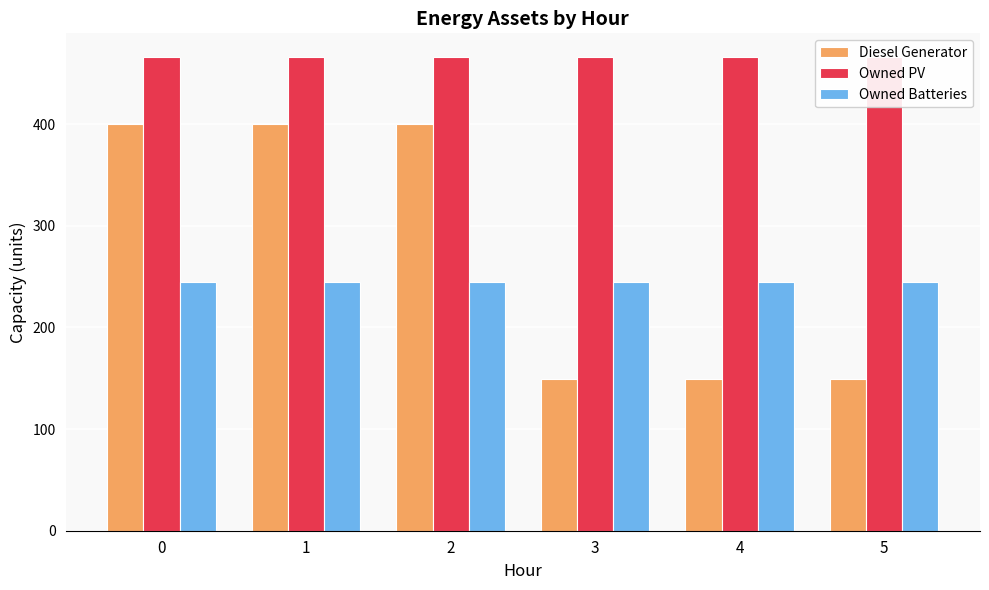

What is the sum of the Diesel Generator values at 1 and 5?

549